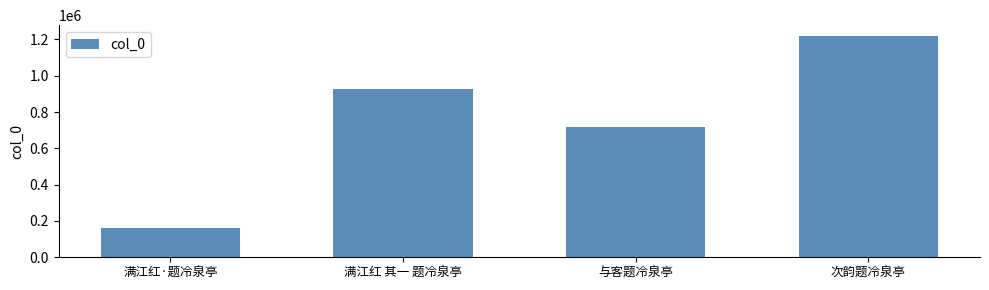

Reading left to right, extract all data points from this chart.

满江红·题冷泉亭=161727	满江红 其一 题冷泉亭=926079	与客题冷泉亭=715568	次韵题冷泉亭=1217702